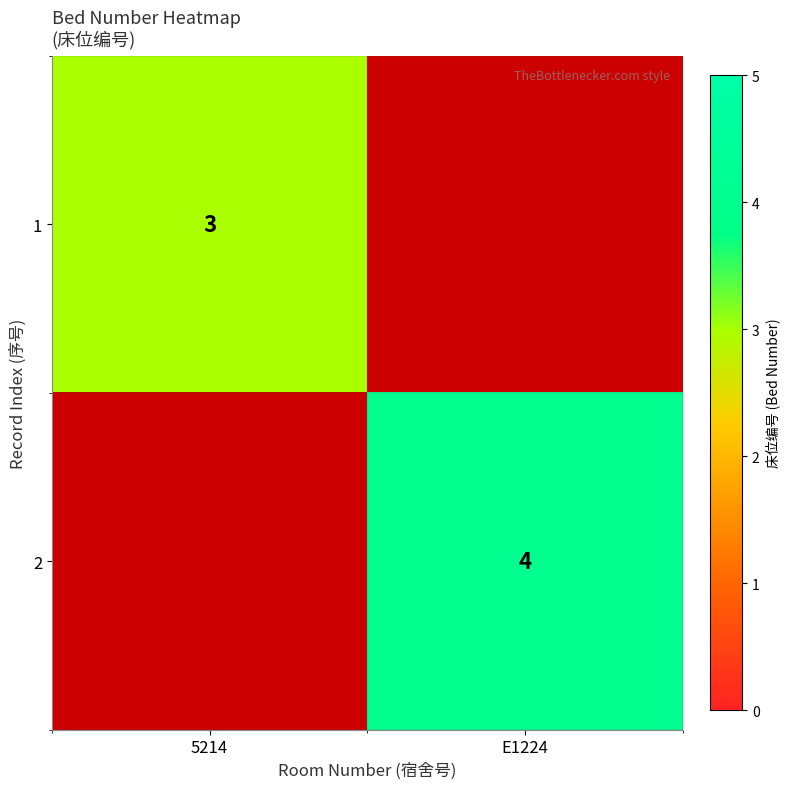

True or false: 1 has a value of 3 at 5214.

True